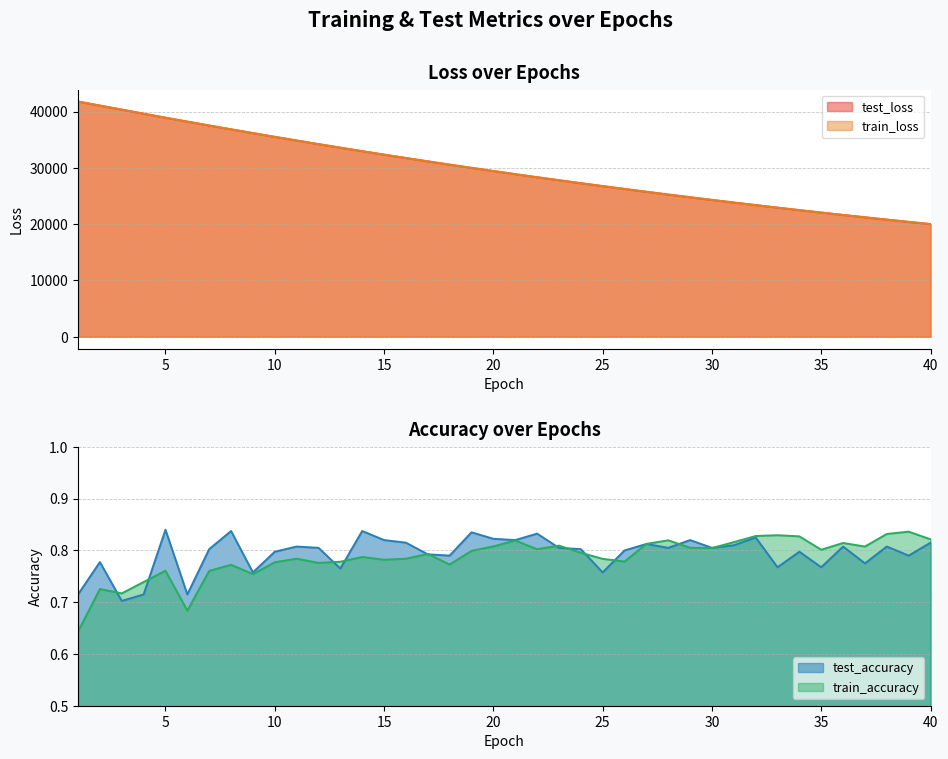

At how many categories does at least one series exceed 739?

40